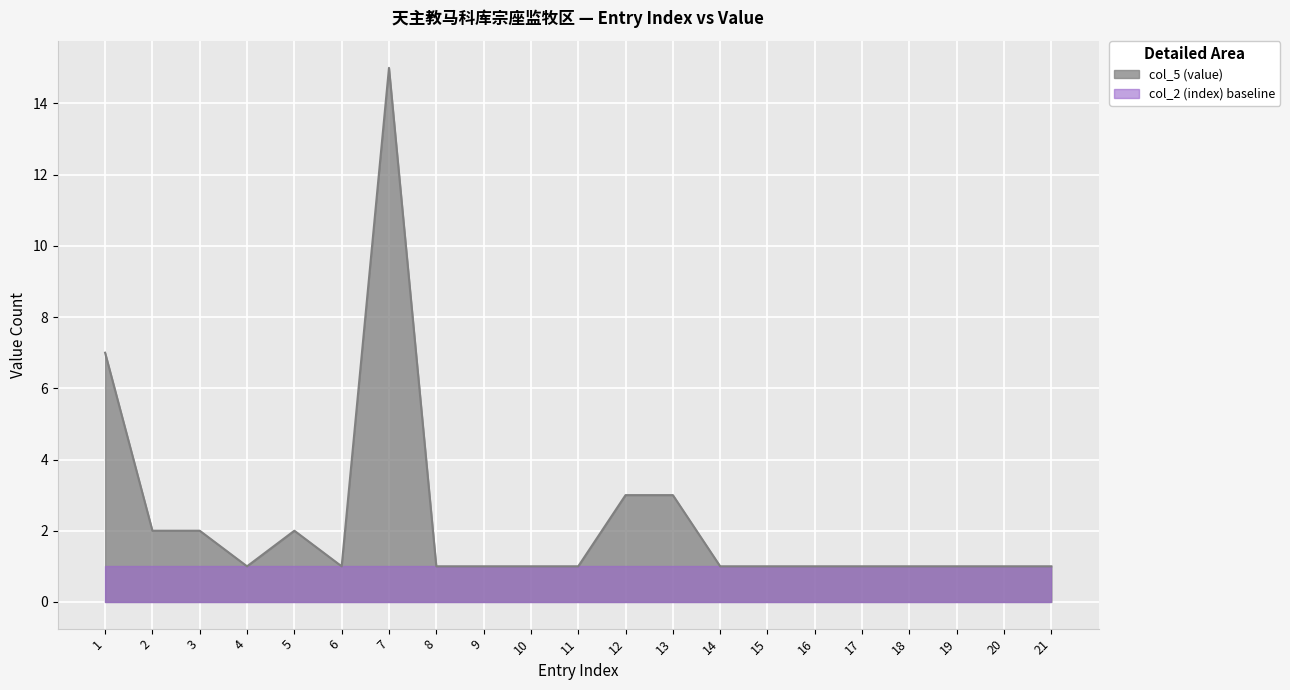

Reading left to right, list all the values displayed in this chart.

1=7	2=2	3=2	4=1	5=2	6=1	7=15	8=1	9=1	10=1	11=1	12=3	13=3	14=1	15=1	16=1	17=1	18=1	19=1	20=1	21=1